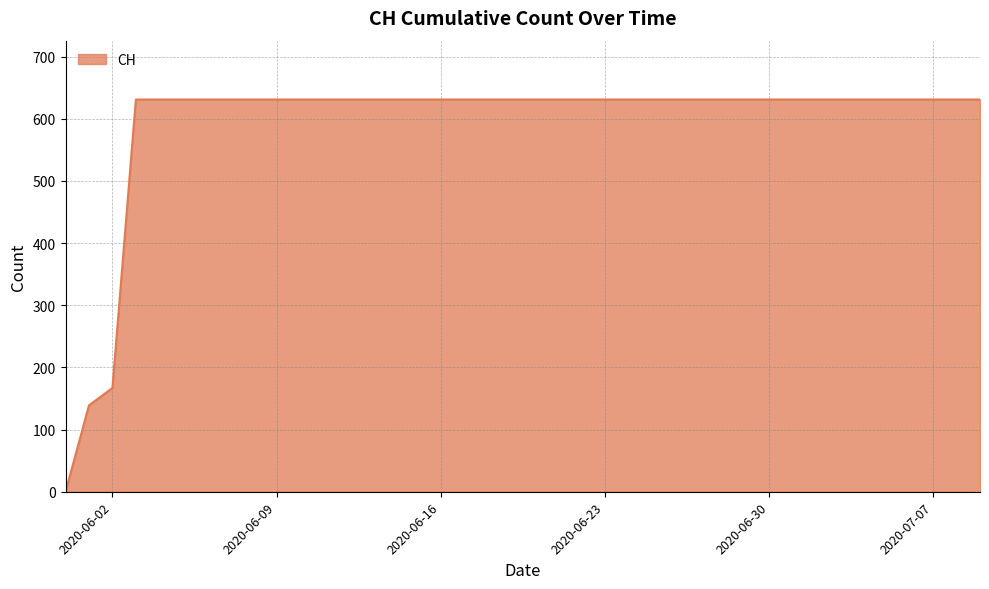

Does the chart have visible grid lines?

Yes